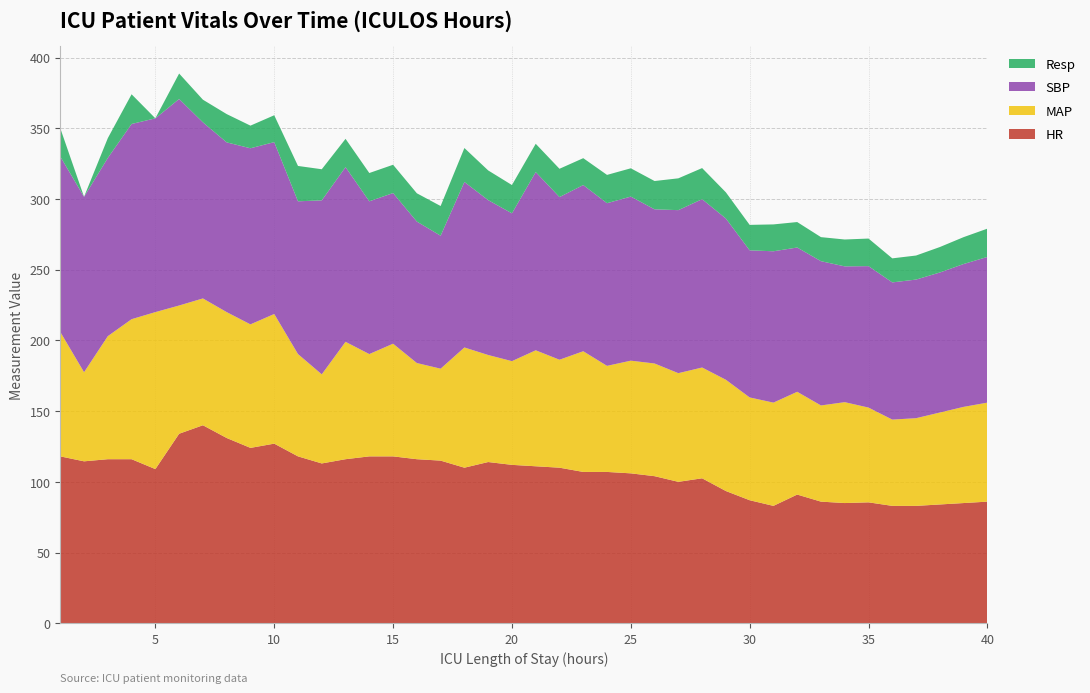

Reading left to right, what are all the values shown in this chart?

HR: 1=118.0	2=114.5	3=116.0	4=116.0	5=109.0	6=134.0	7=140.0	8=131.0	9=124.0	10=127.0	11=118.0	12=113.0	13=116.0	14=118.0	15=118.0	16=116.0	17=115.0	18=110.0	19=114.0	20=112.0	21=111.0	22=110.0	23=107.0	24=107.0	25=106.0	26=104.0	27=100.0	28=102.5	29=93.5	30=87.0	31=83.0	32=91.0	33=86.0	34=85.0	35=85.5	36=83.0	37=83.0	38=84.0	39=85.0	40=86.0
MAP: 1=88.0	2=63.0	3=87.0	4=99.0	5=111.0	6=90.7	7=89.7	8=89.0	9=87.3	10=91.7	11=72.3	12=63.0	13=83.0	14=72.3	15=79.7	16=68.0	17=65.0	18=85.0	19=75.7	20=73.3	21=82.0	22=76.3	23=85.3	24=75.0	25=79.7	26=79.7	27=76.8	28=78.3	29=78.7	30=72.7	31=73.0	32=72.7	33=68.0	34=71.3	35=67.0	36=61.0	37=62.0	38=65.0	39=68.0	40=70.0
SBP: 1=124.0	2=124.0	3=126.0	4=138.0	5=137.0	6=146.0	7=124.5	8=120.0	9=124.5	10=121.5	11=108.0	12=123.0	13=123.5	14=108.0	15=106.5	16=100.0	17=94.0	18=117.0	19=109.5	20=104.5	21=126.0	22=115.0	23=117.5	24=115.0	25=116.0	26=109.0	27=115.2	28=119.0	29=114.0	30=104.0	31=107.0	32=102.0	33=102.0	34=96.0	35=100.0	36=97.0	37=98.0	38=99.0	39=101.0	40=103.0
Resp: 1=20.0	2=0.0	3=14.0	4=21.0	5=0.0	6=18.0	7=16.0	8=20.0	9=16.0	10=19.0	11=25.0	12=22.0	13=20.0	14=20.0	15=20.0	16=20.0	17=21.0	18=24.0	19=21.0	20=20.0	21=20.0	22=20.0	23=19.0	24=20.0	25=20.0	26=20.0	27=22.5	28=22.0	29=18.5	30=18.0	31=19.0	32=18.0	33=17.0	34=19.0	35=19.5	36=17.0	37=17.0	38=18.0	39=19.0	40=20.0